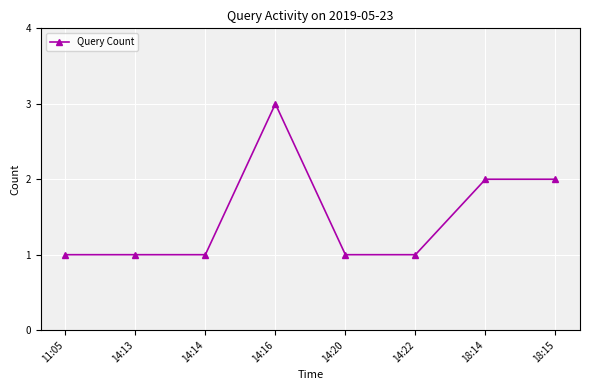

The chart shows a value of 1 at 14:13. True or false?

True